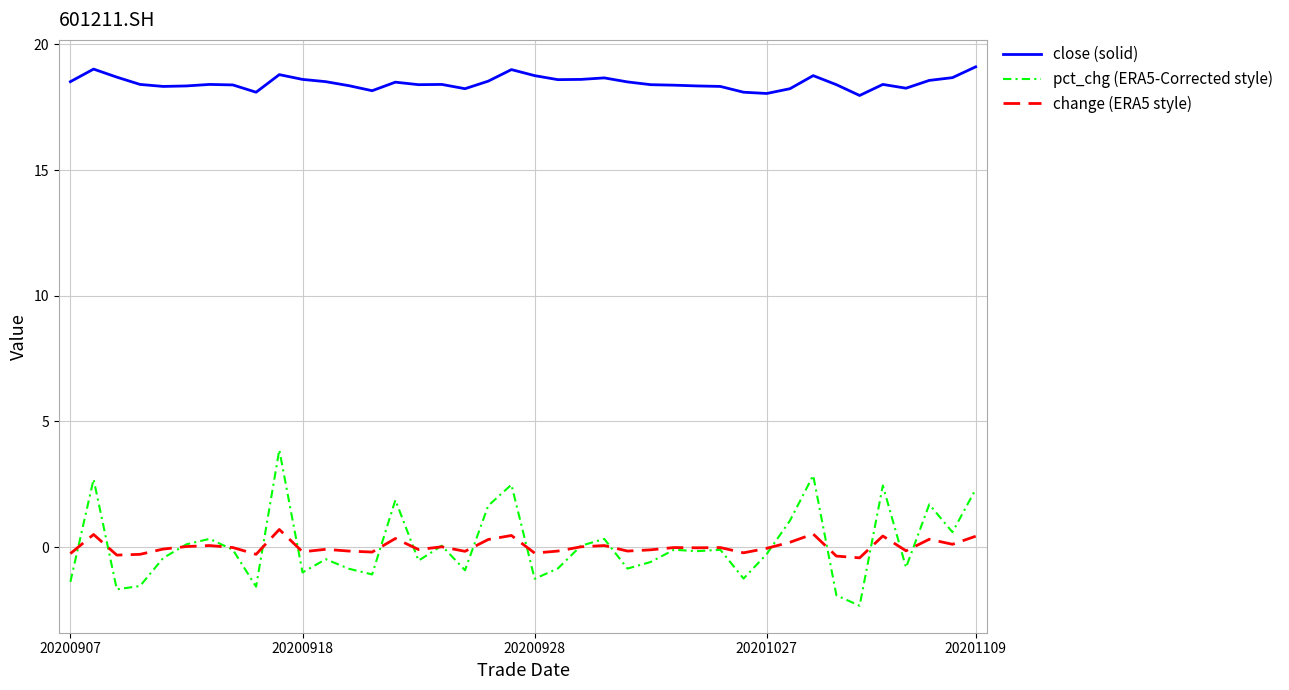

What is the smallest value displayed?

-2.3